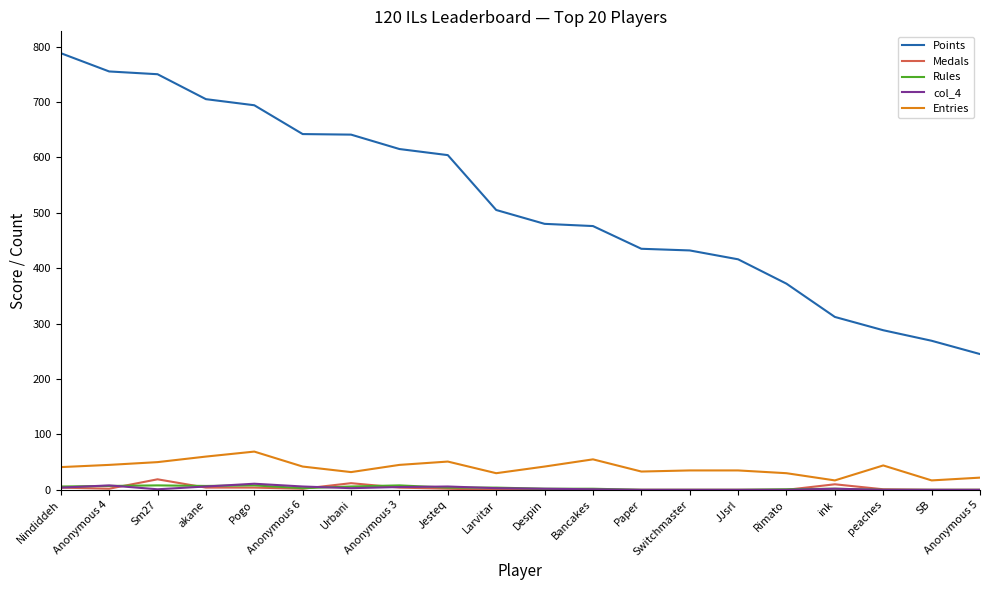

Which series has the largest total across all categories?

Points